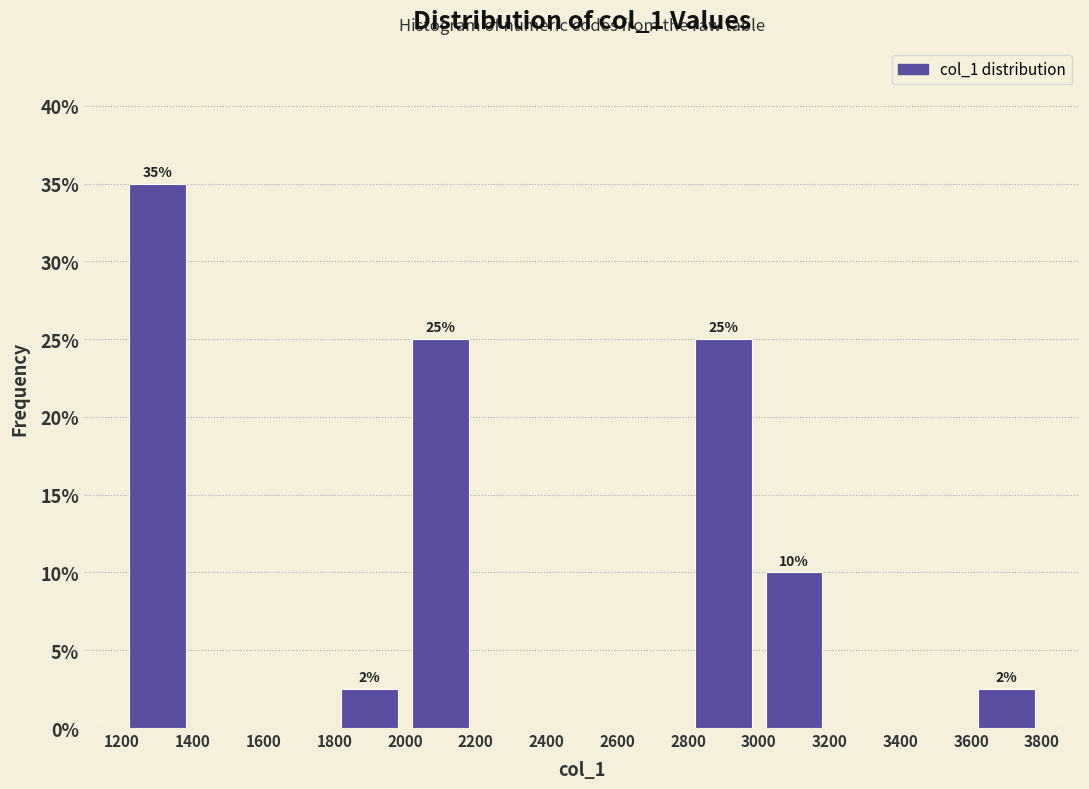

Which range on the x-axis has the tallest bar?

1200 to 1400